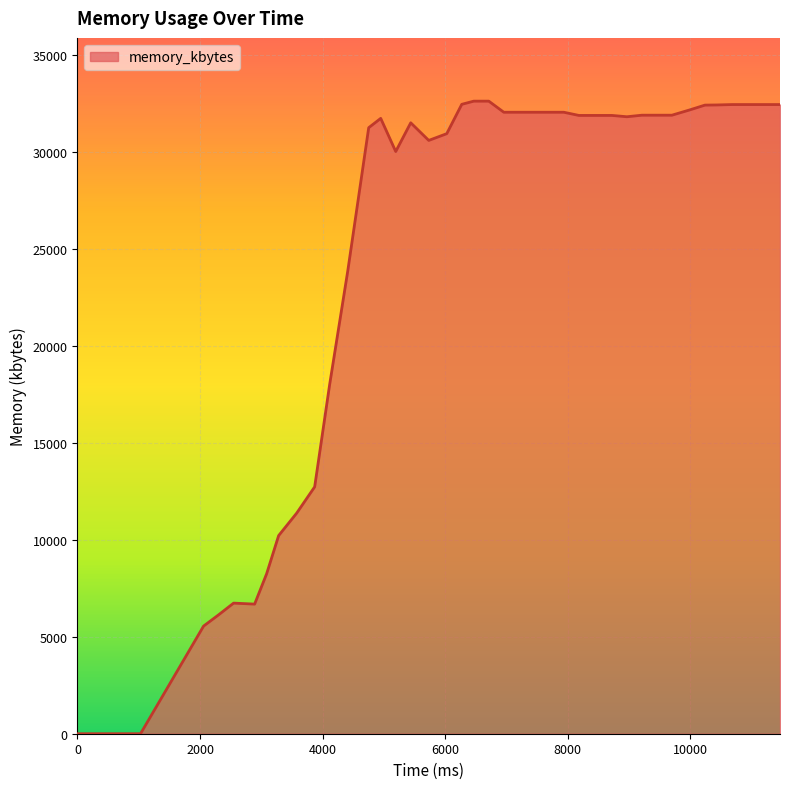

What is the greatest value displayed?

32604